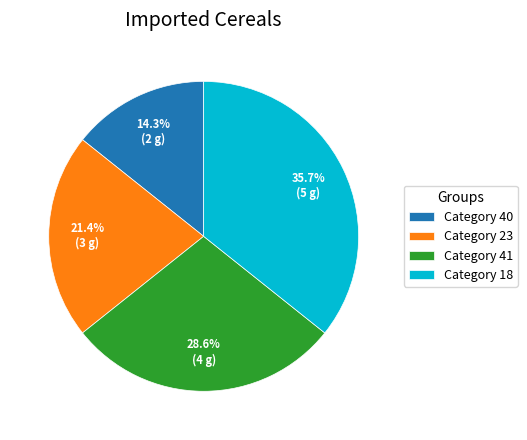

To the nearest percent, what is the average slice percentage?

25%